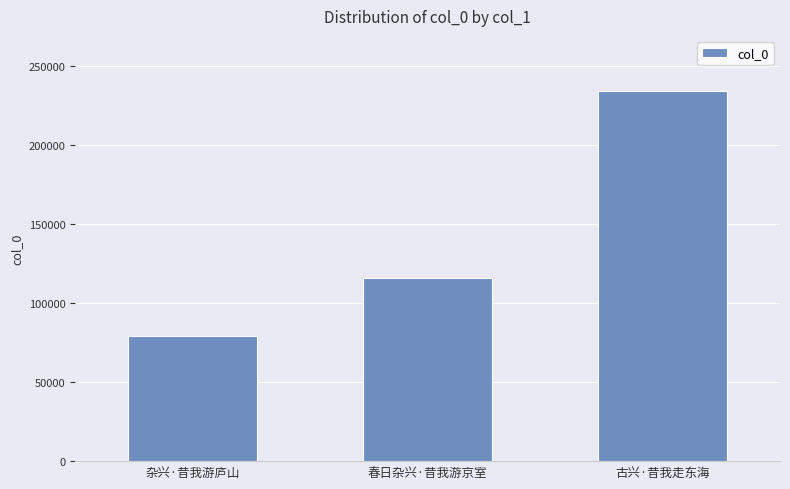

True or false: the data shows 115840 at 春日杂兴·昔我游京室.

True